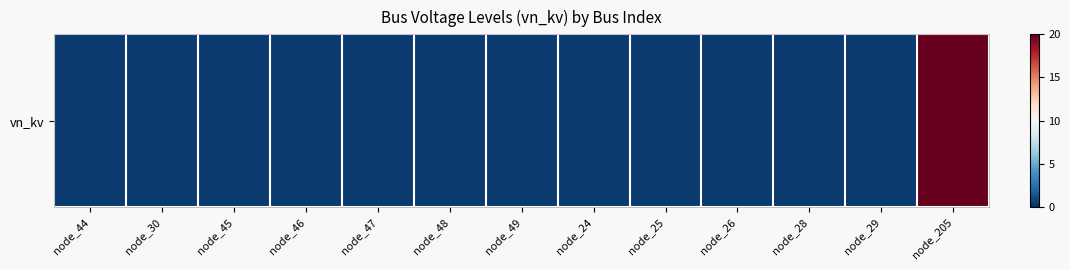

How many categories are shown in the chart?

13